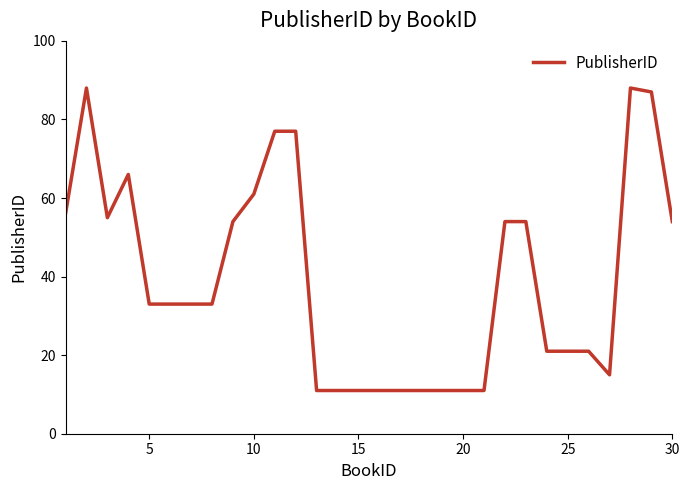

What is the maximum value shown in the chart?

88